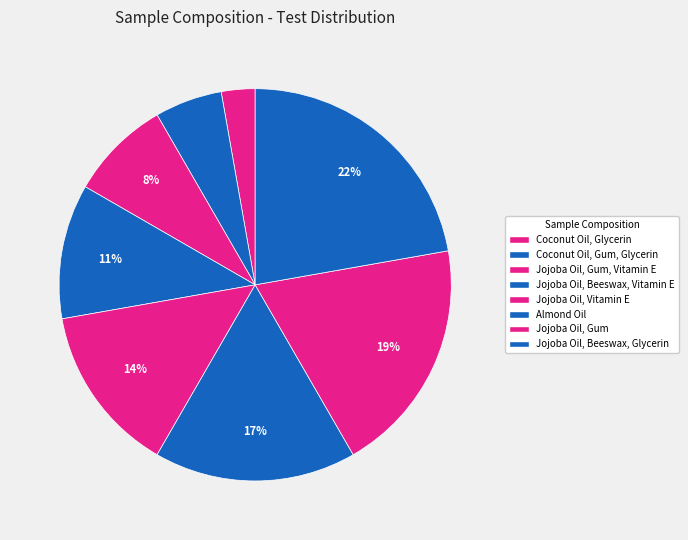

What percentage is the Jojoba Oil, Vitamin E slice, to the nearest percent?

14%